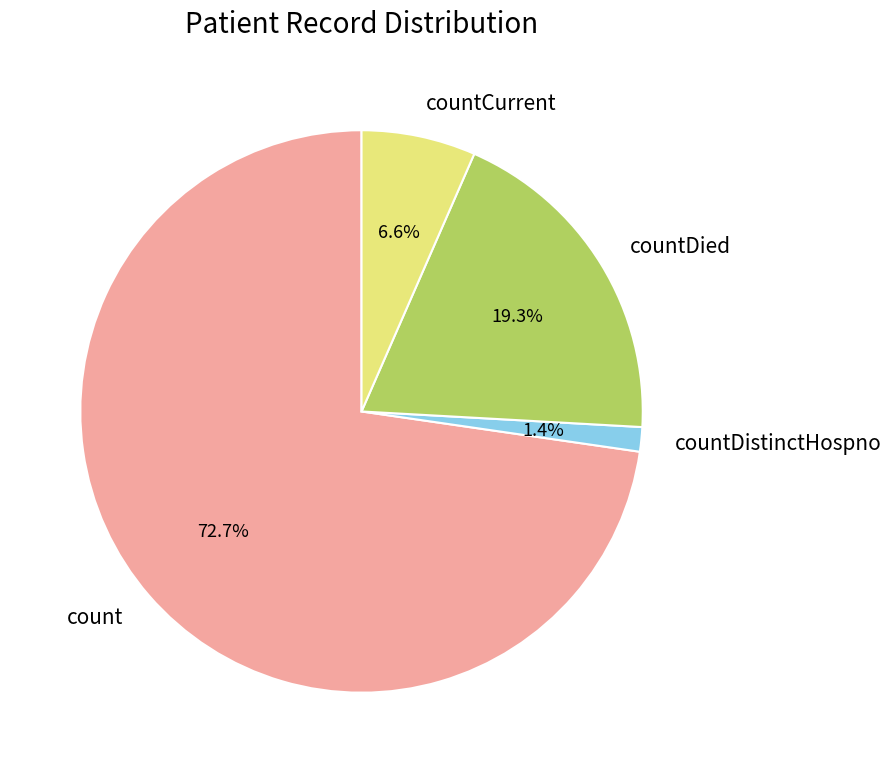

Which category has the smallest portion of the pie?

countDistinctHospno